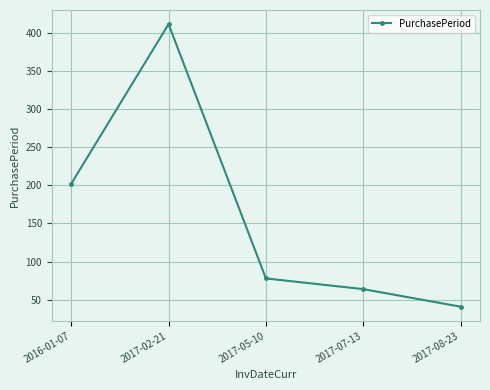

Read the value at 2017-07-13.

64